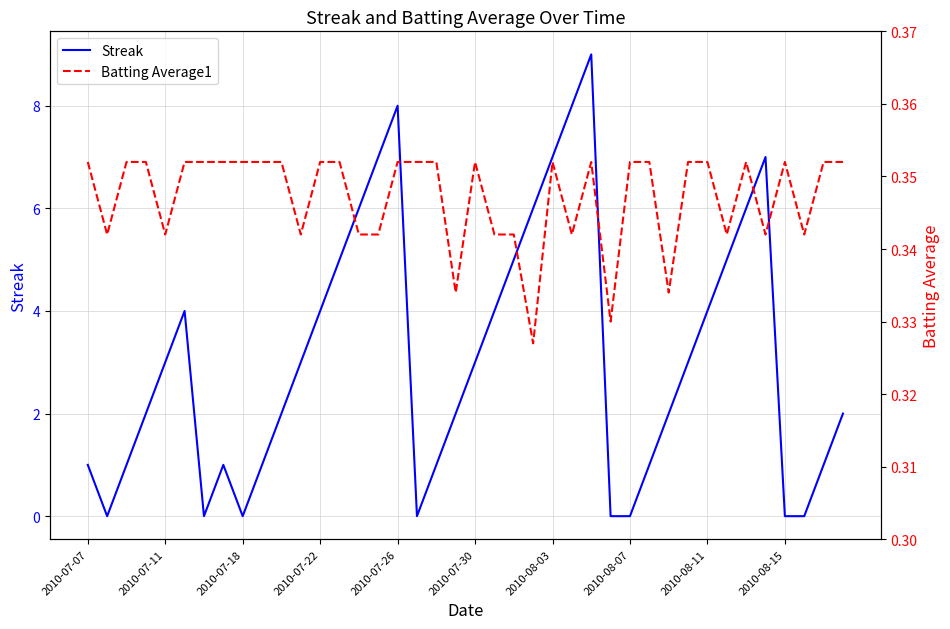

Which series has the largest range (max minus min)?

Streak